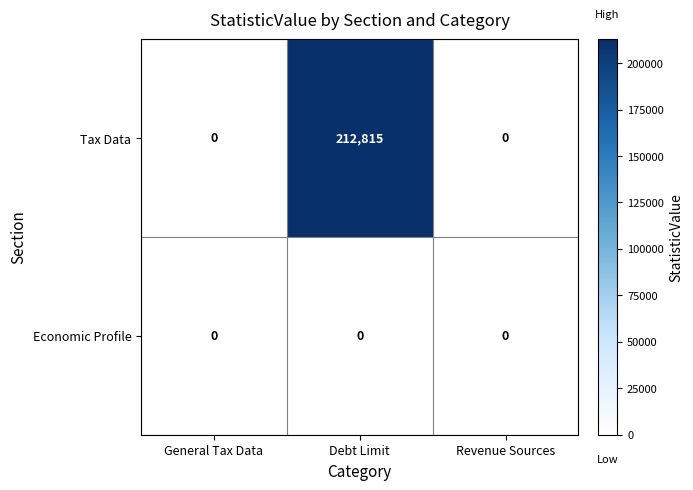

What is the average value of the Tax Data series?

70938